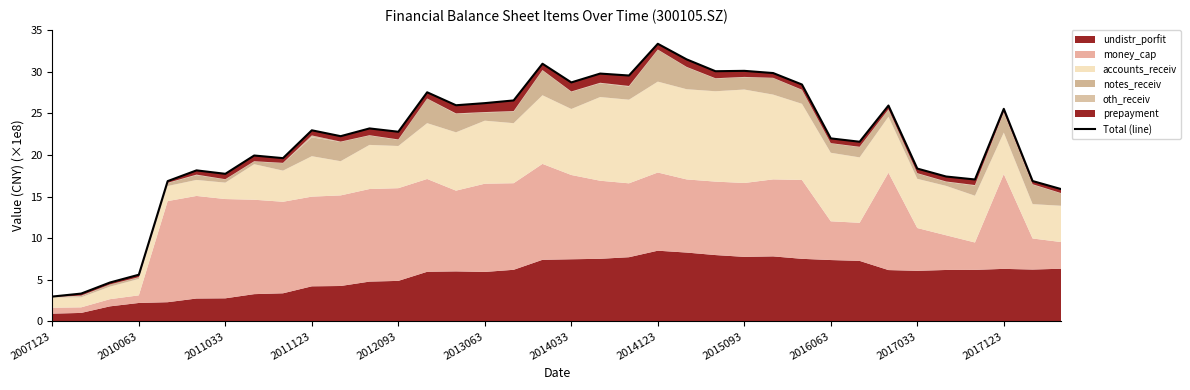

Which category has the lowest value across all series?

2007123